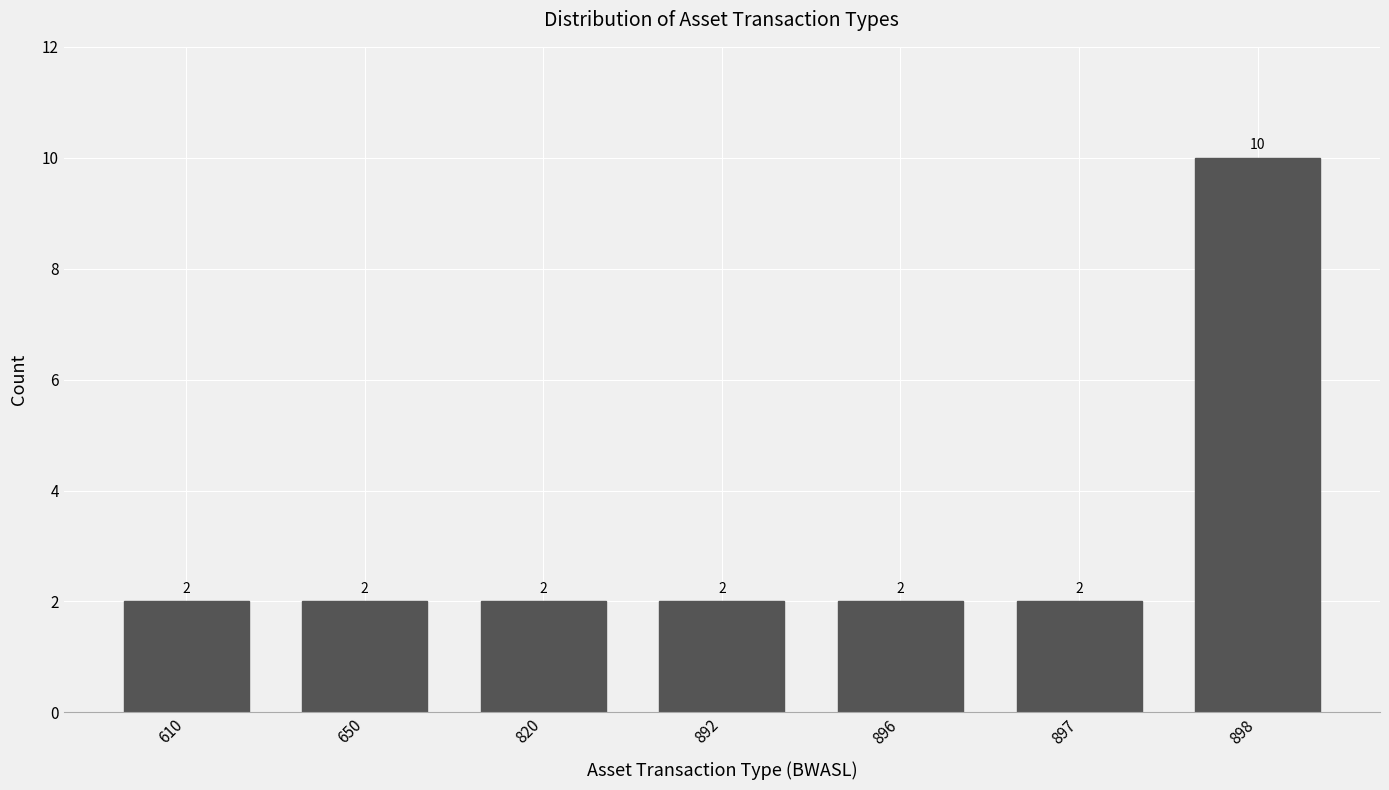

Reading left to right, what are all the values shown in this chart?

610=2	650=2	820=2	892=2	896=2	897=2	898=10